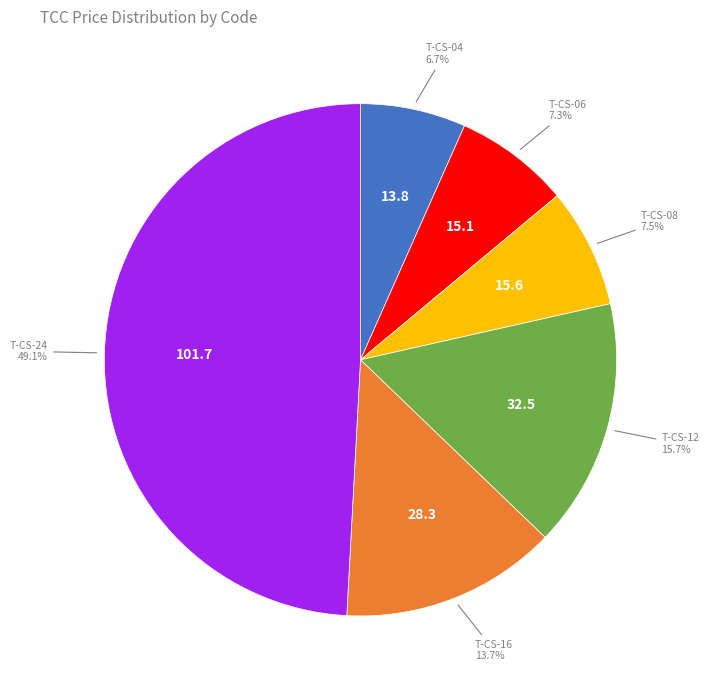

Count the number of slices in the pie.

6